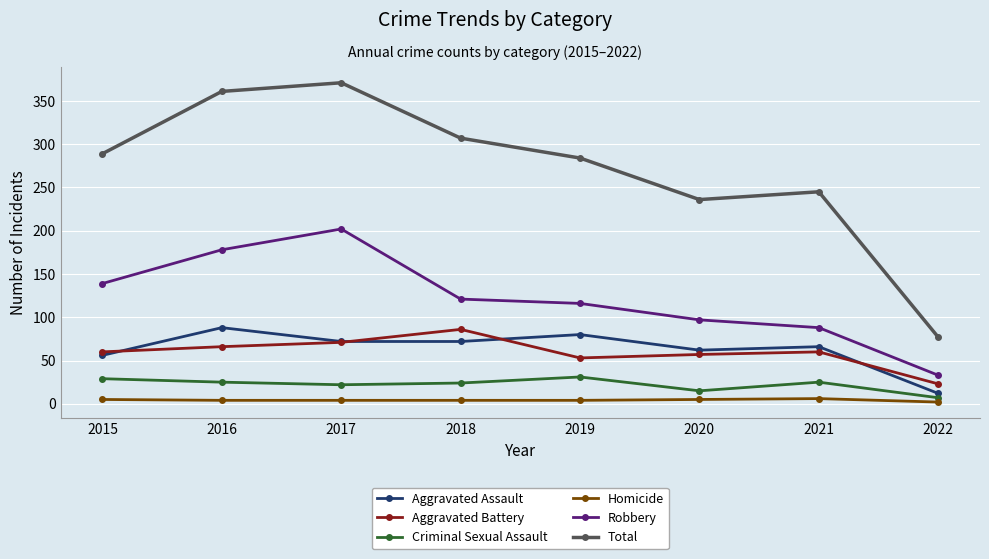

True or false: Aggravated Battery and Homicide intersect in this chart.

False